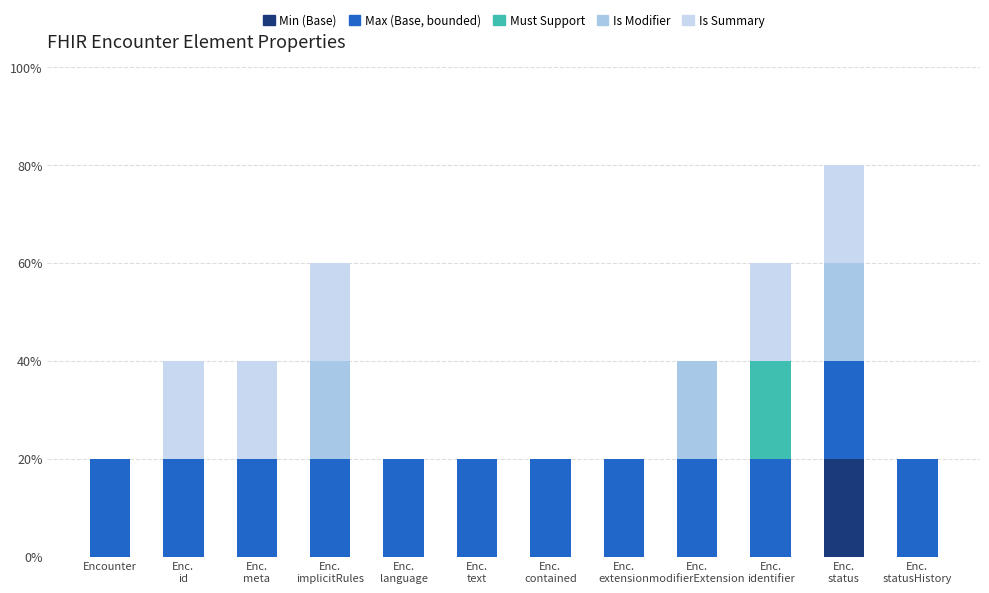

Are the bars horizontal?

No